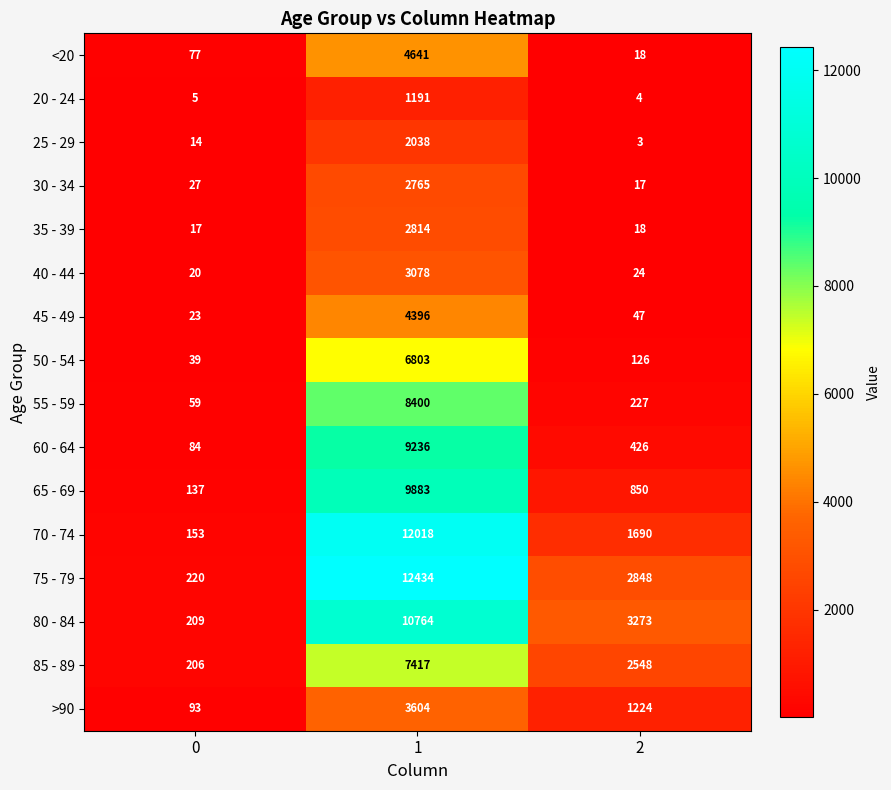

What is the approximate value of 30 - 34 at 0?

27